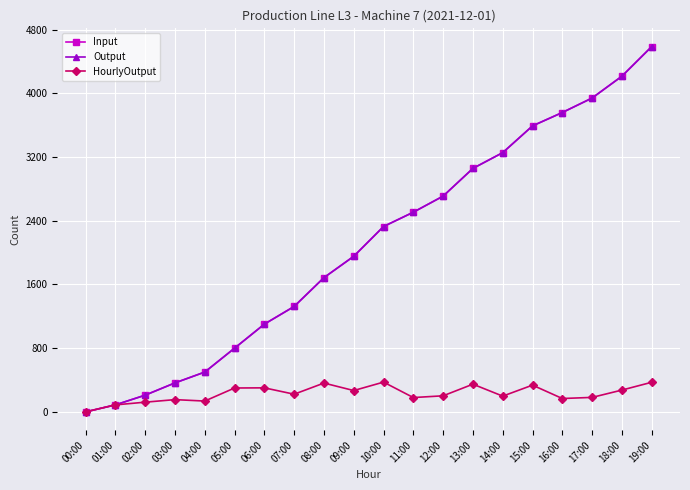

Does the chart have visible grid lines?

Yes